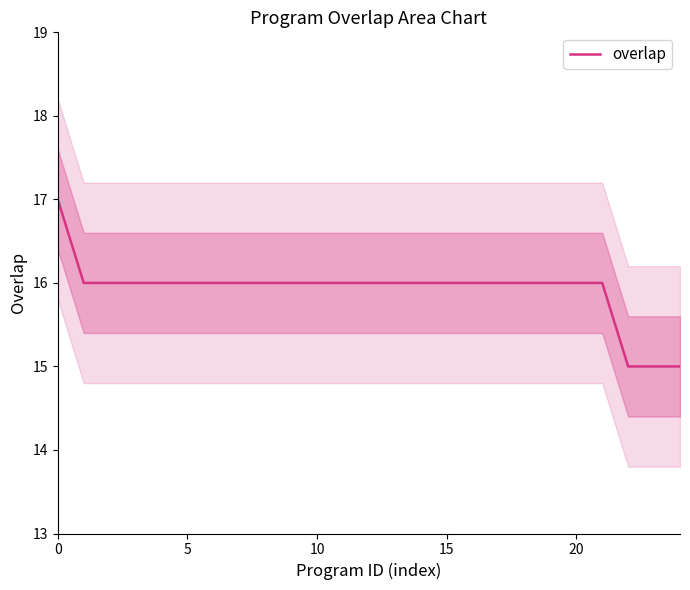

Approximately how many times larger is the value at 15 compared to 13?

1.0